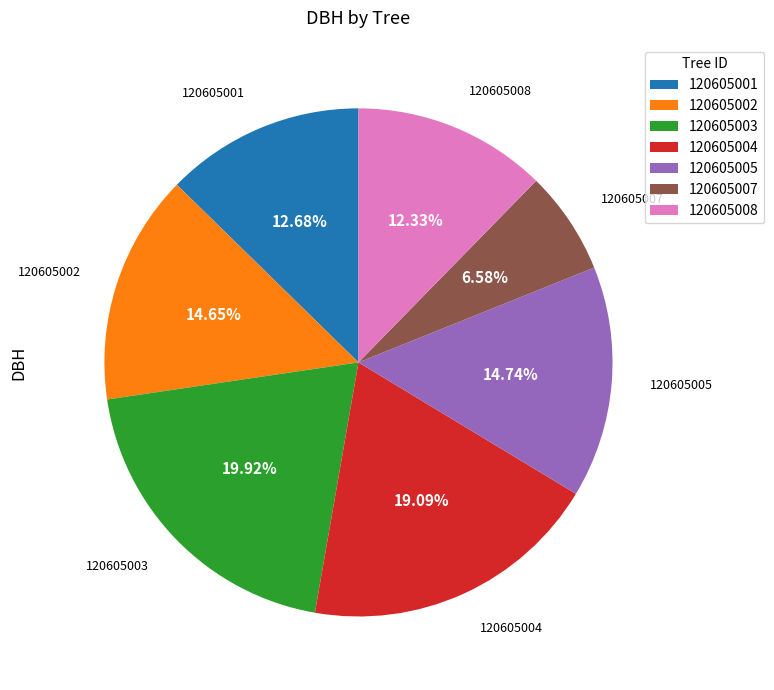

Which slice is the smallest?

120605007